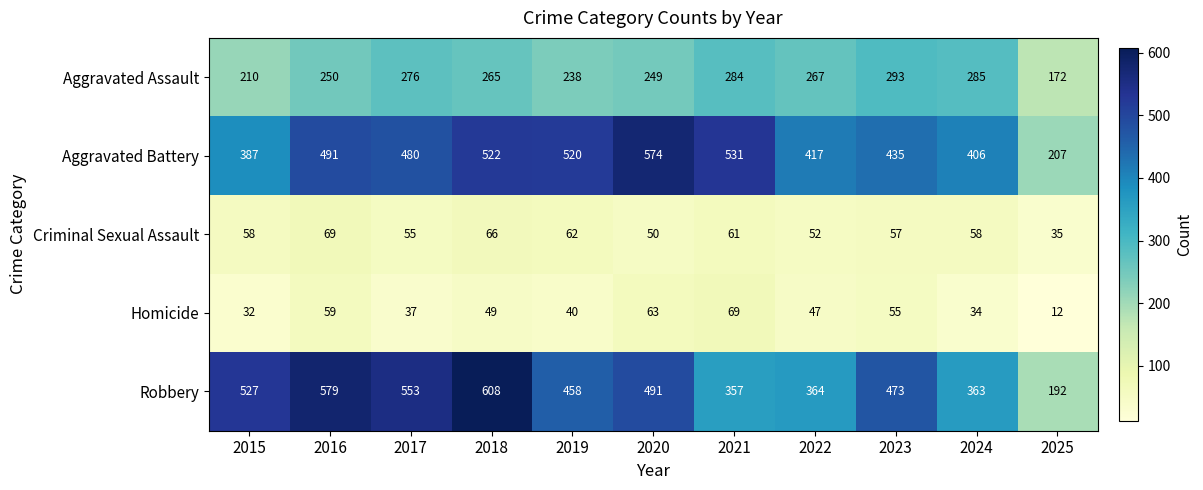

Which series has the largest range (max minus min)?

Robbery